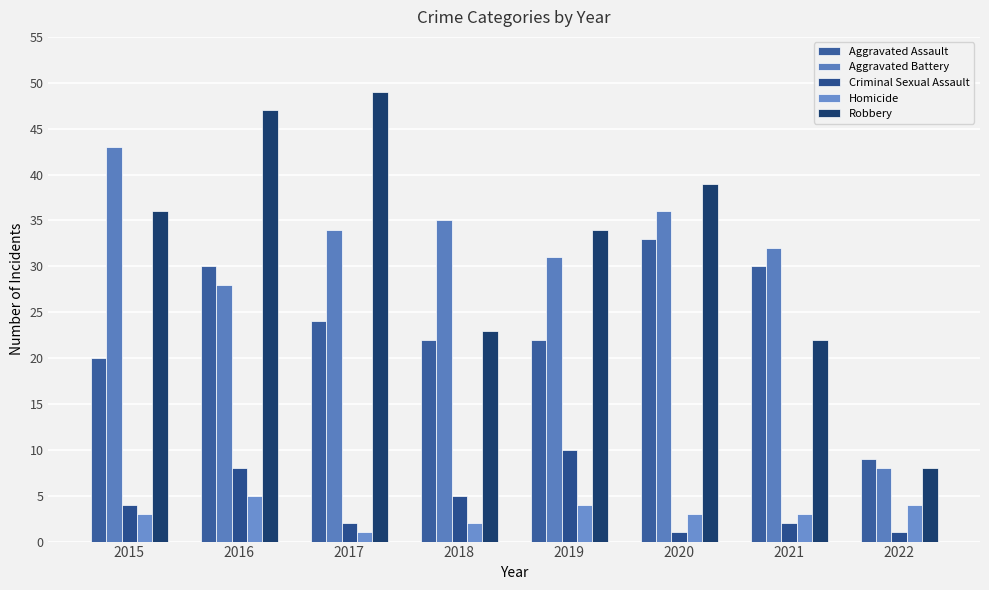

Which series has the largest total across all categories?

Robbery